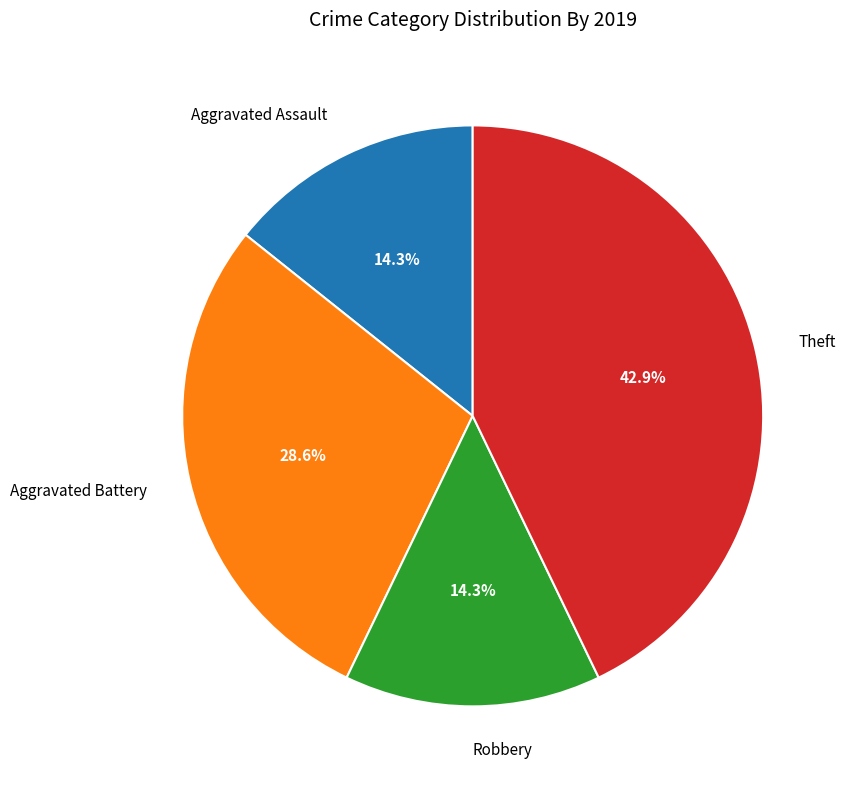

Is there a majority slice in this chart?

No